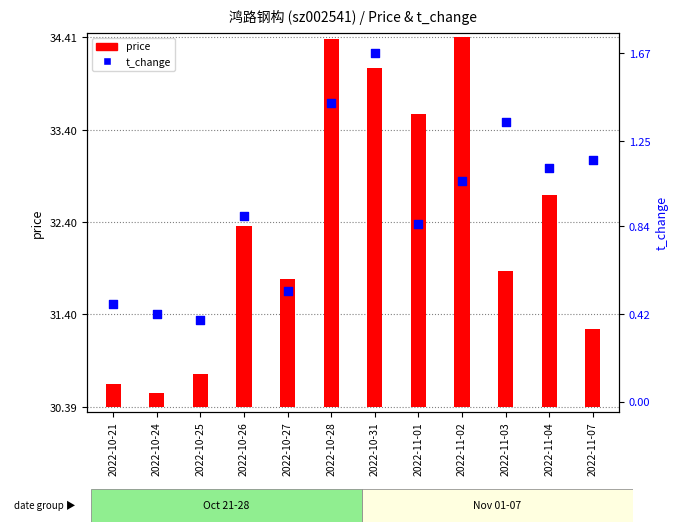

Which series has the widest spread of Y values?

price